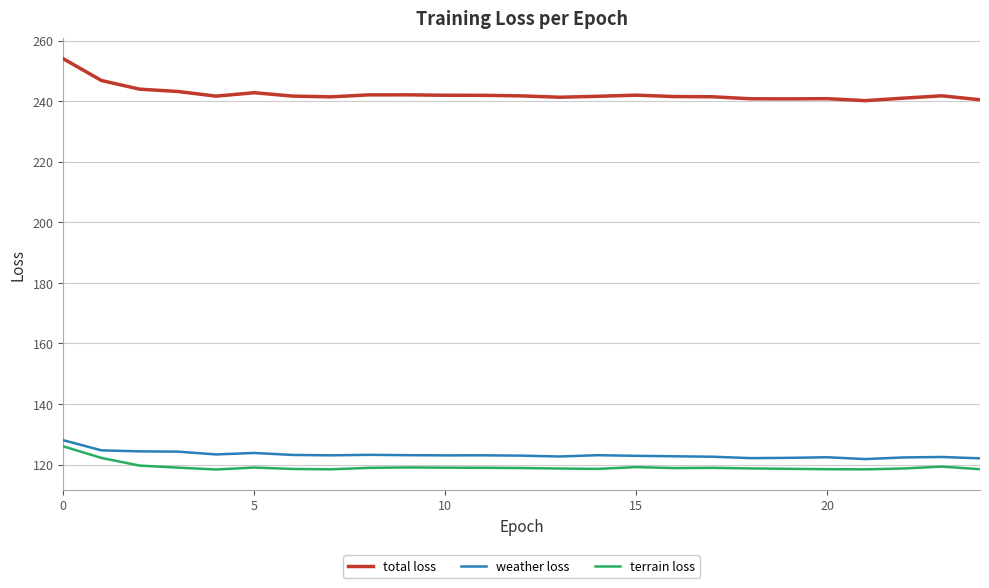

Which series has the widest spread of values?

total loss